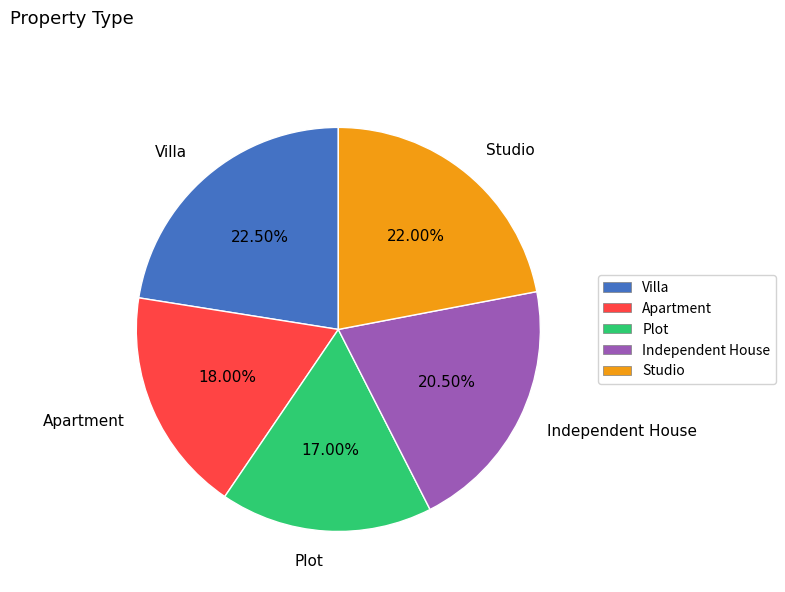

What is the largest slice in the pie chart?

Villa